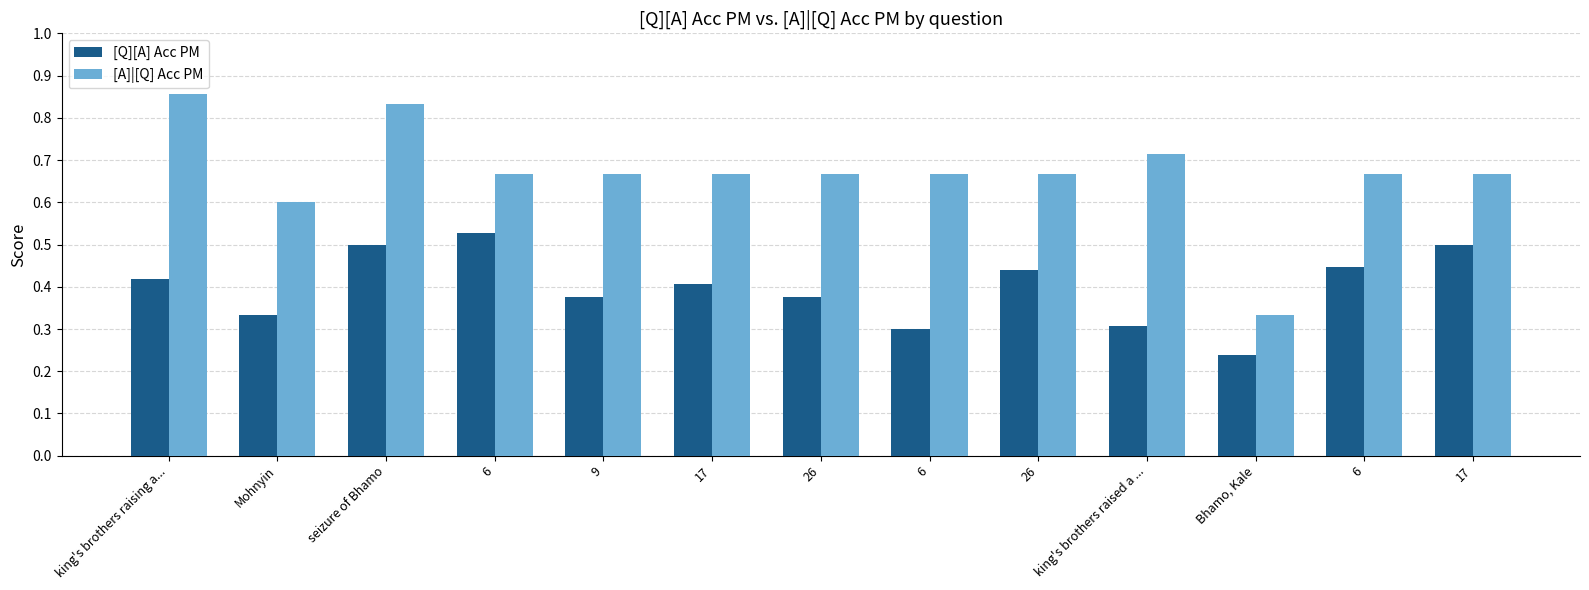

Are the bars horizontal?

No